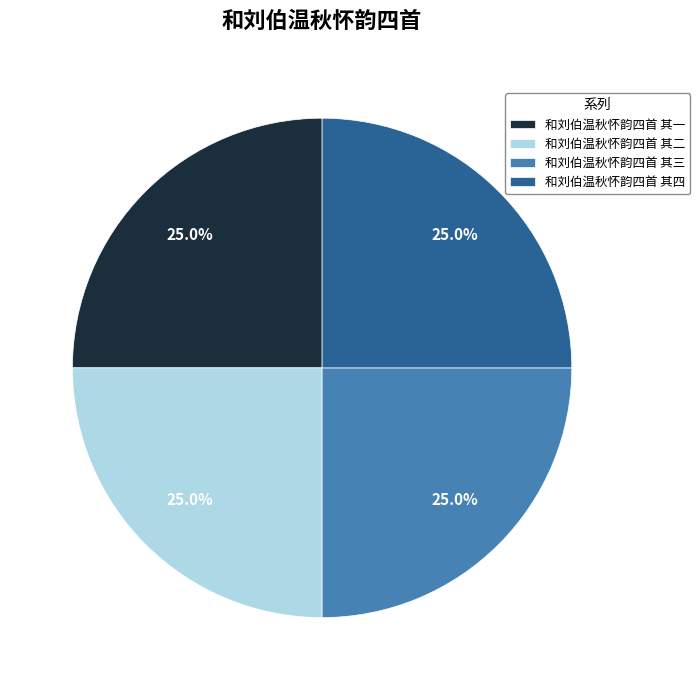

Count the number of slices in the pie.

4